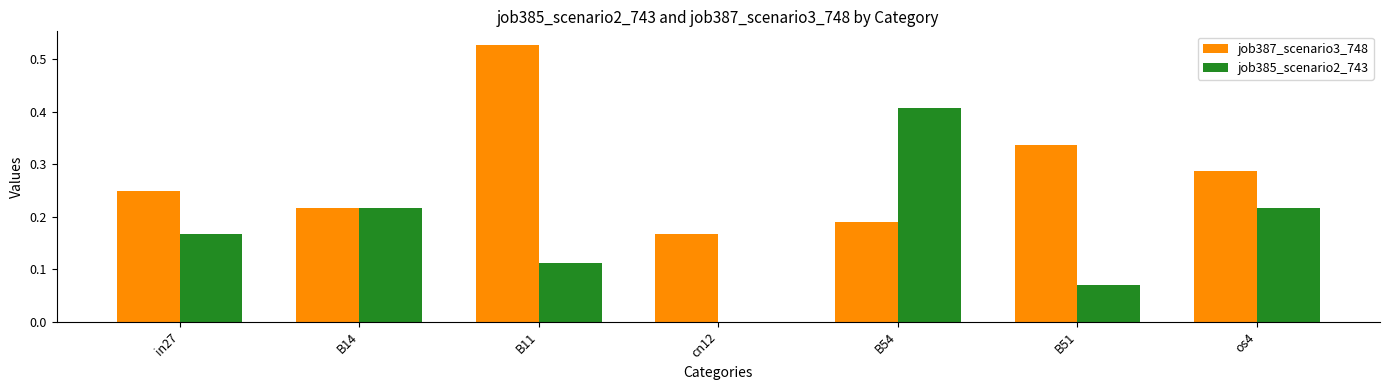

What is the sum of all job385_scenario2_743 values?

1.2